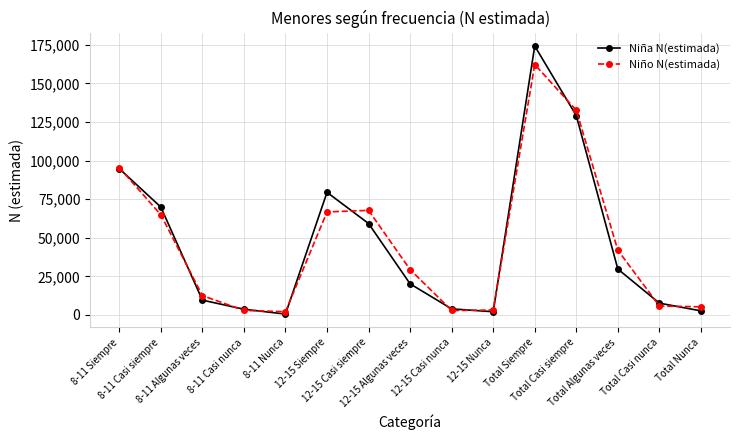

At how many categories does at least one series exceed 173995?

1